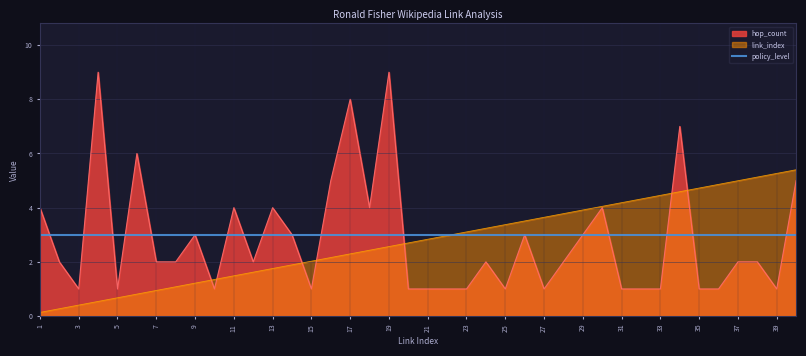

True or false: hop_count and link_index cross at least once.

True